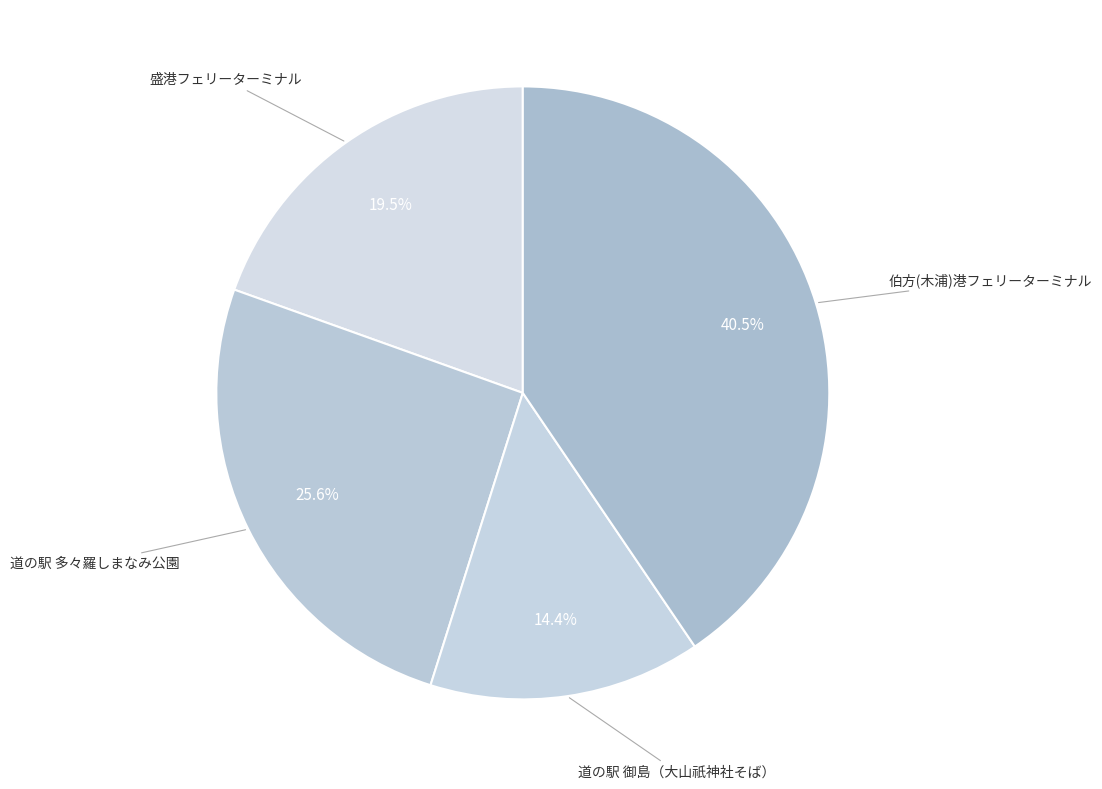

Count the number of slices in the pie.

4